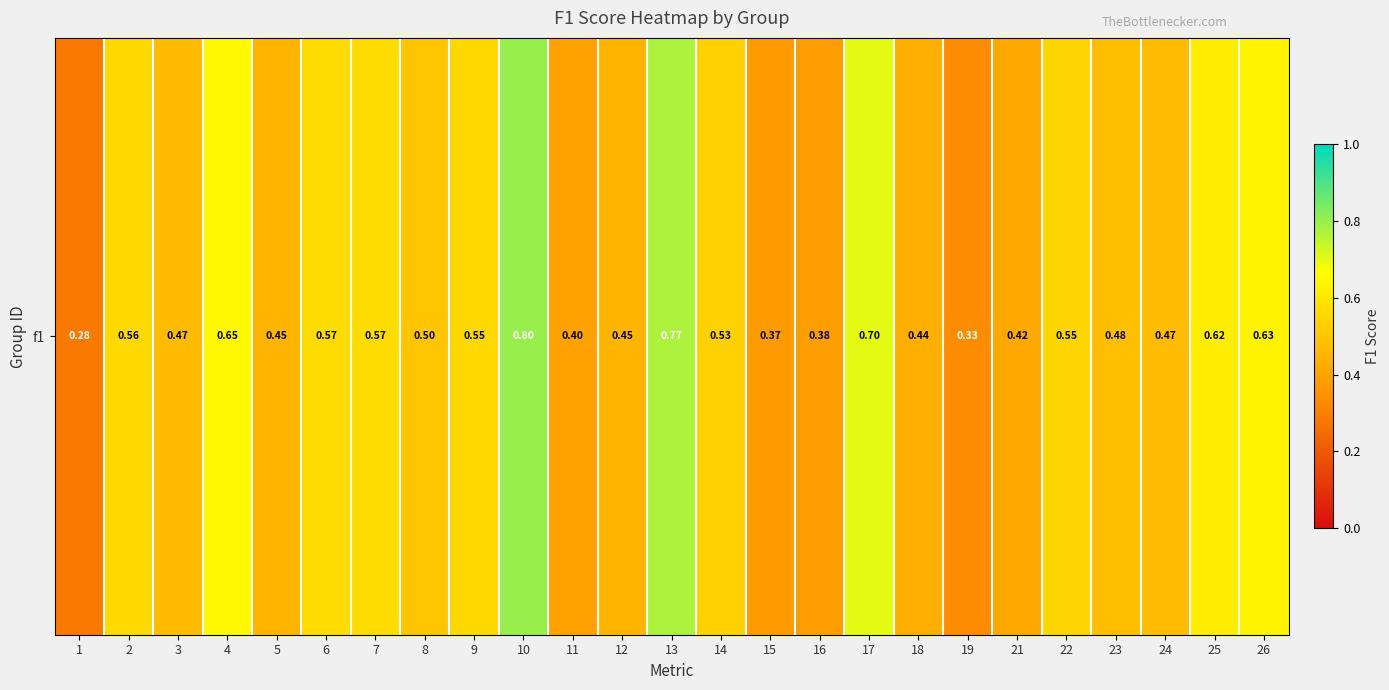

What is the greatest value displayed?

0.8